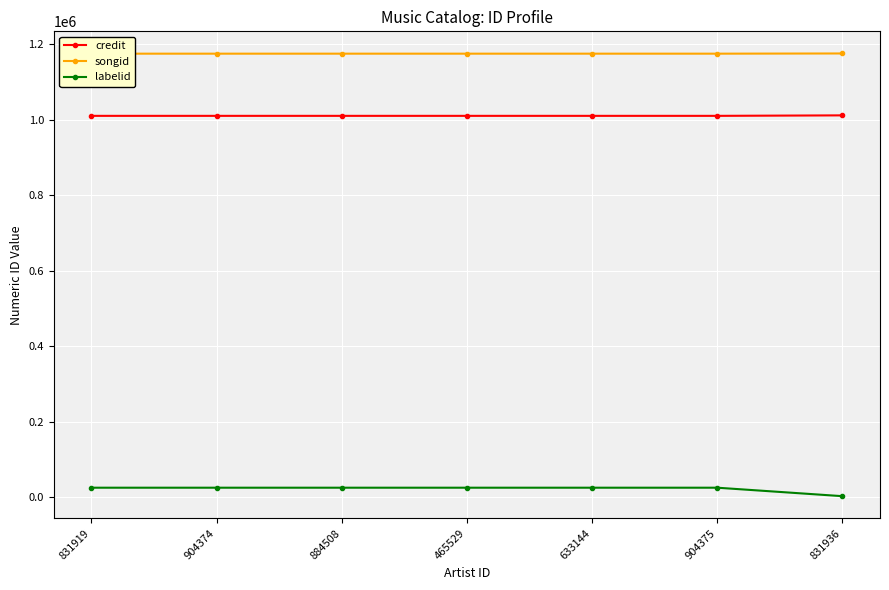

What is the sum of the credit values at 831936 and 904374?

2021230